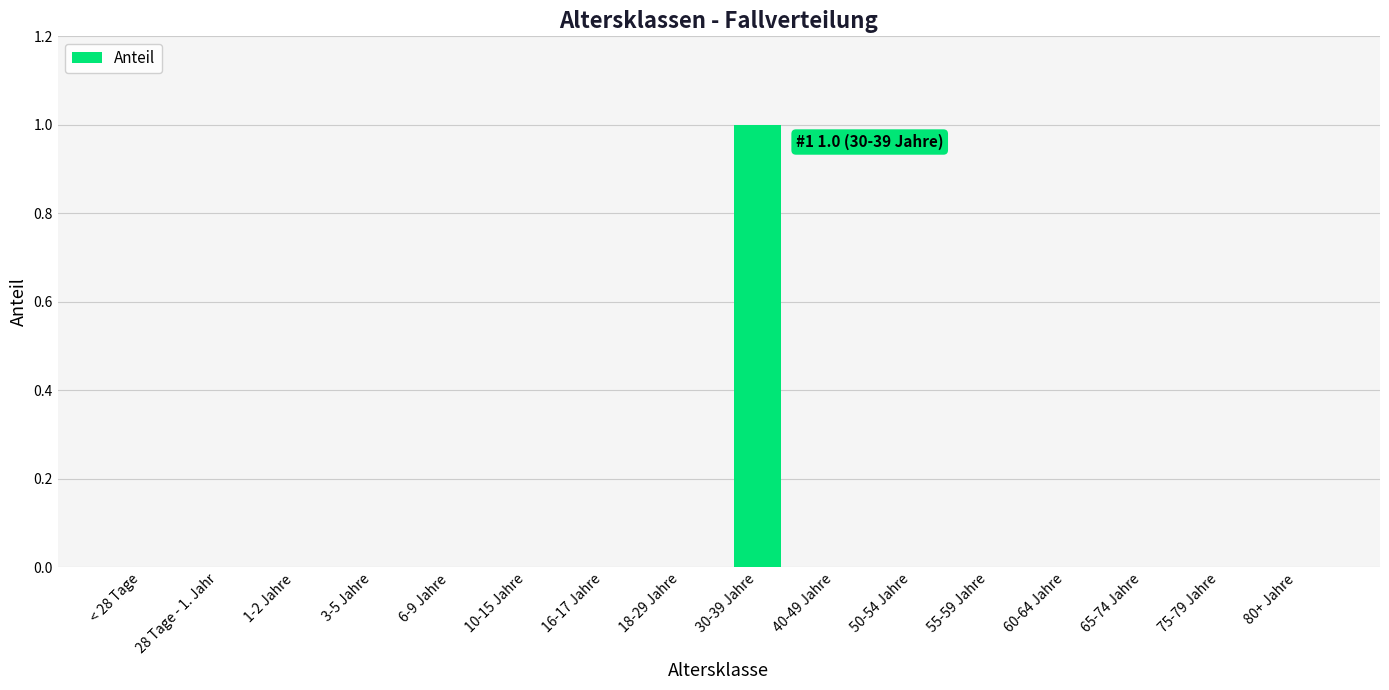

Which label corresponds to the largest value in the chart?

30-39 Jahre